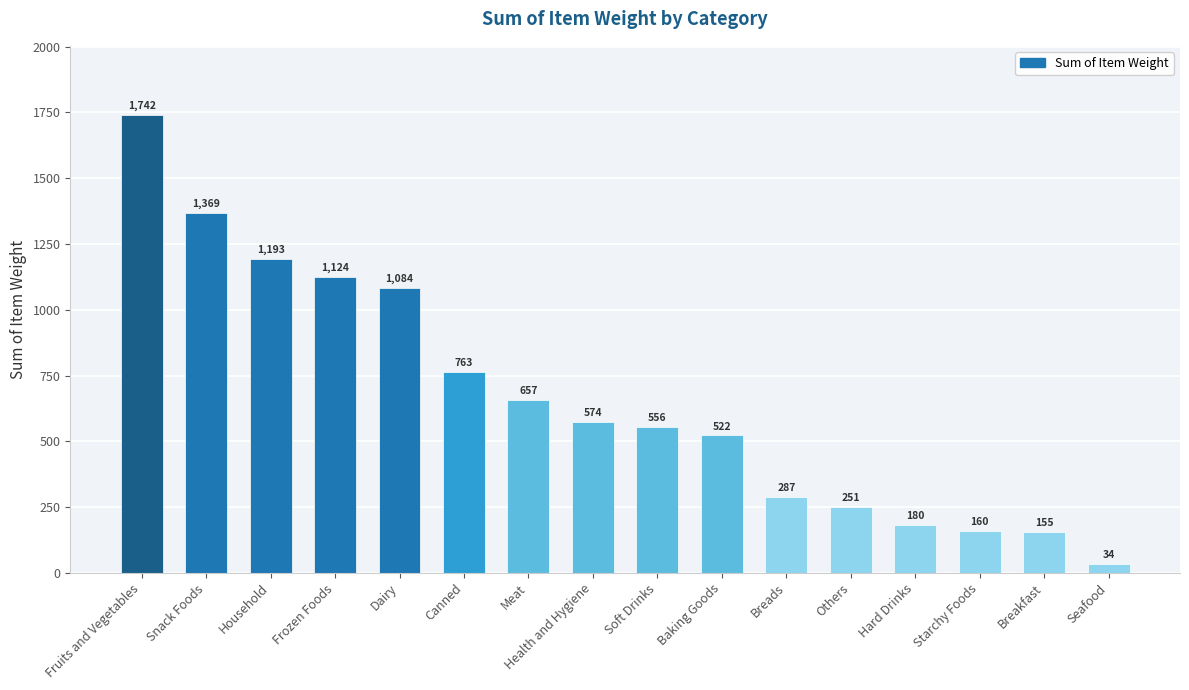

What is the average value?

666